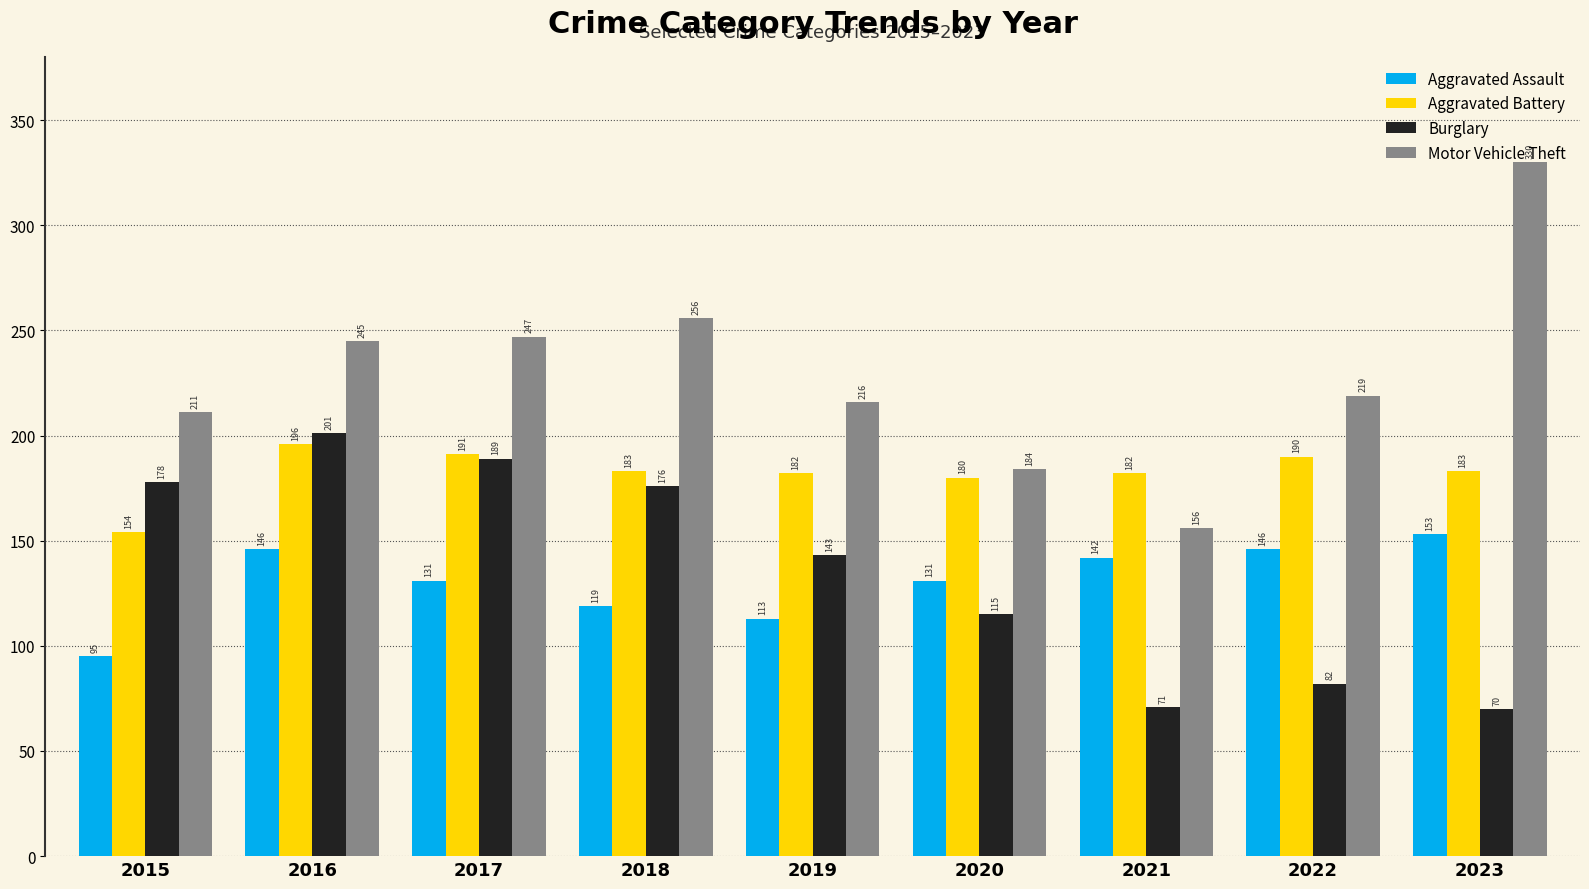

What is the greatest value displayed?

330